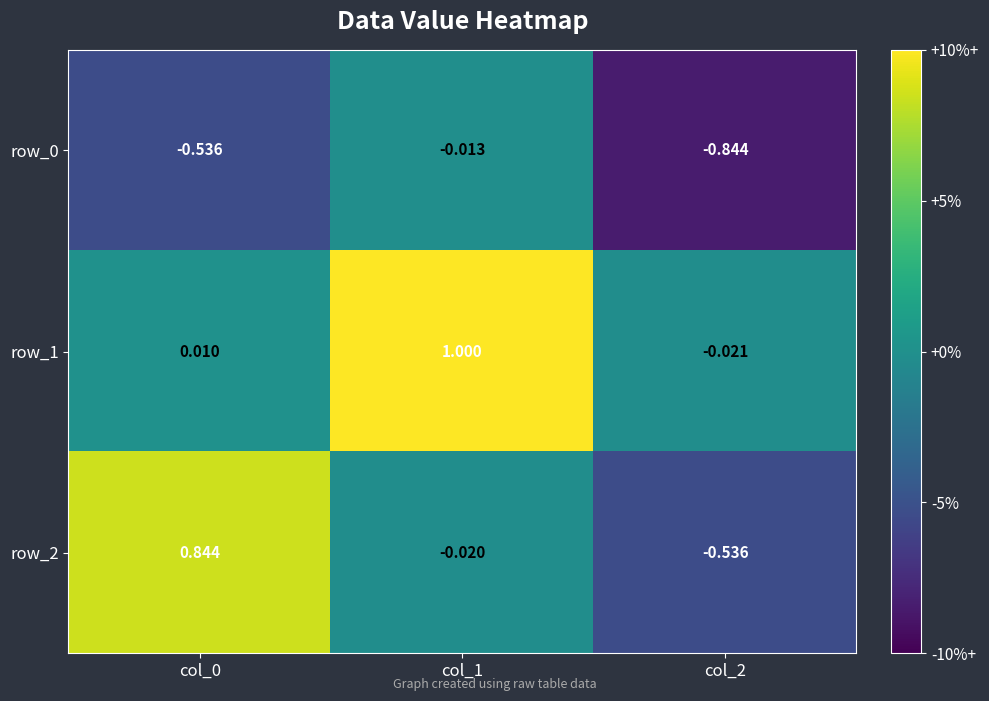

Reading left to right, extract all data points from this chart.

row_0: col_0=-0.5	col_1=-0.0	col_2=-0.8
row_1: col_0=0.0	col_1=1.0	col_2=-0.0
row_2: col_0=0.8	col_1=-0.0	col_2=-0.5